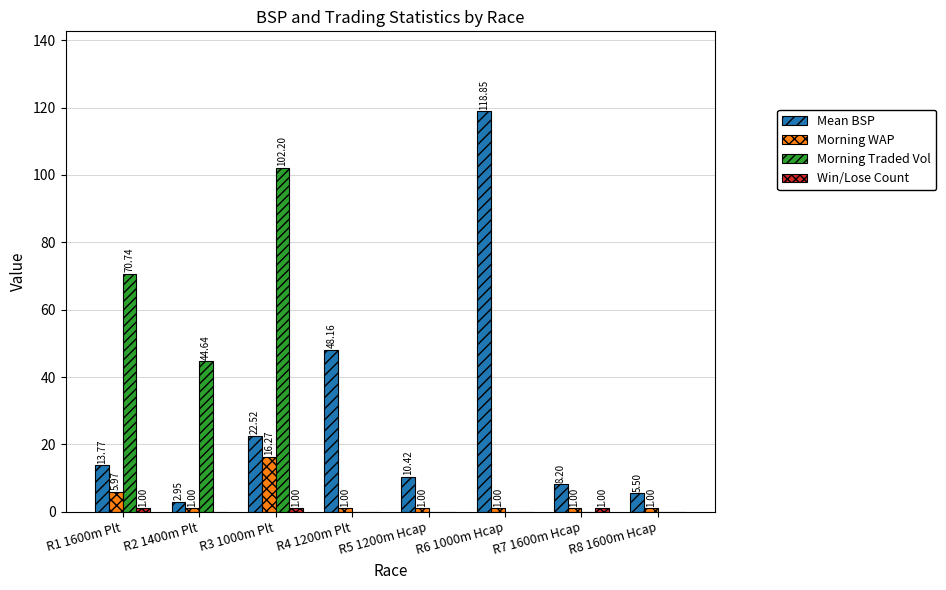

How many distinct data groups are displayed?

4